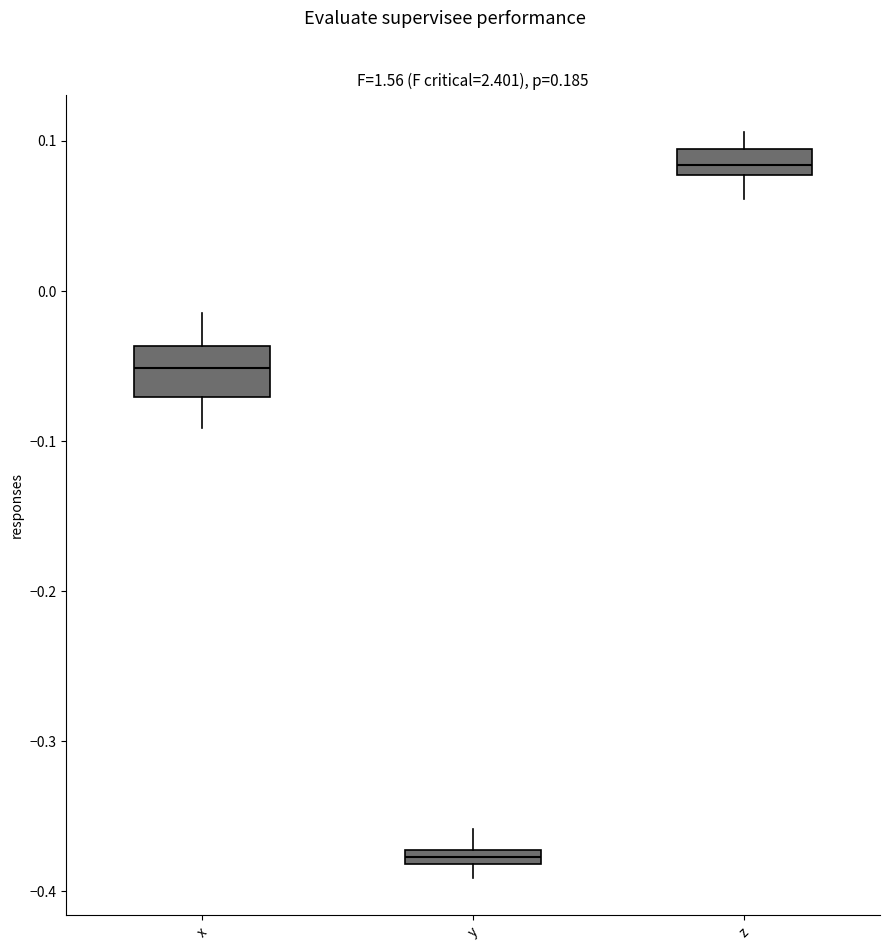

Which box is the tallest, from its lower edge to its upper edge?

x